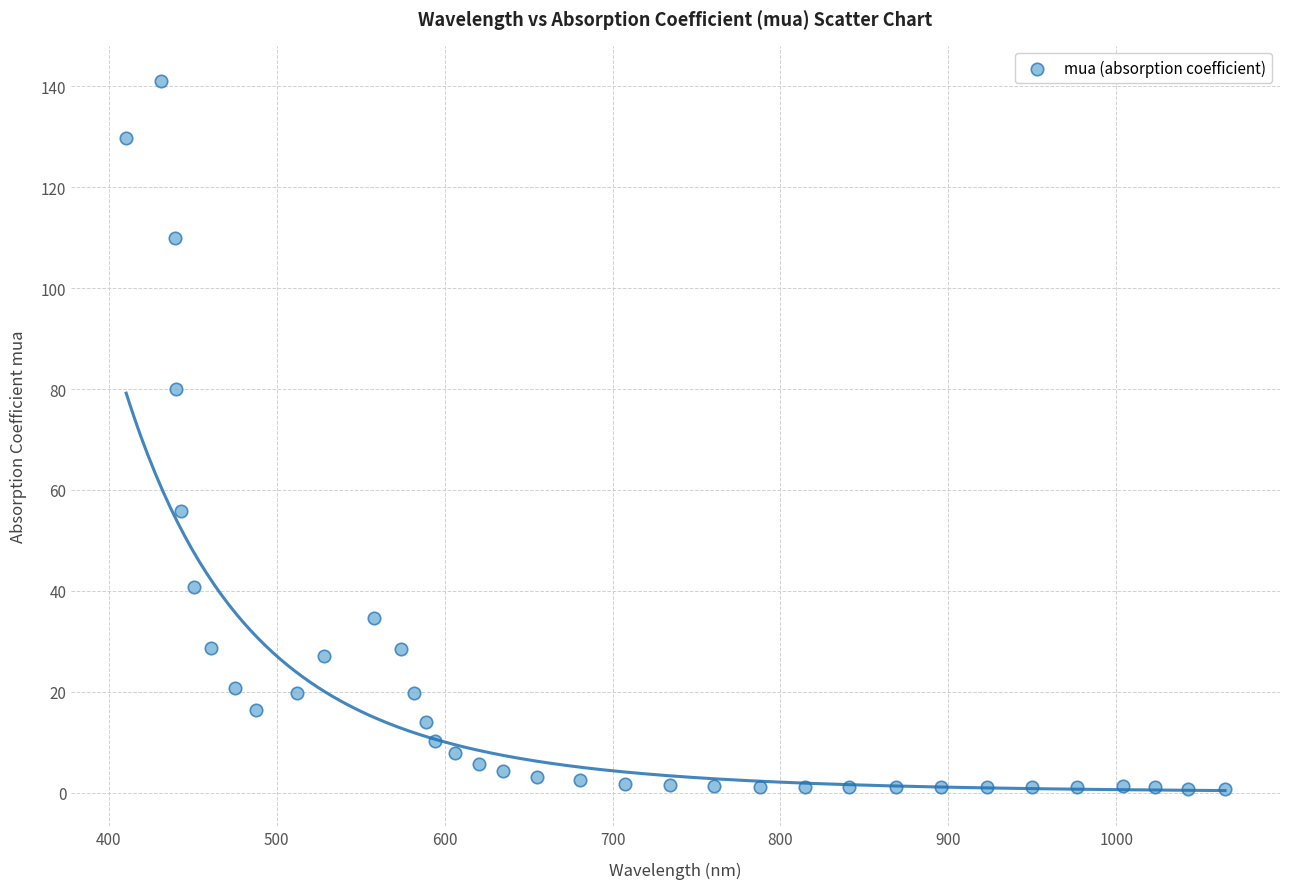

What Y value in the scatter plot is closest to 70?

80.0